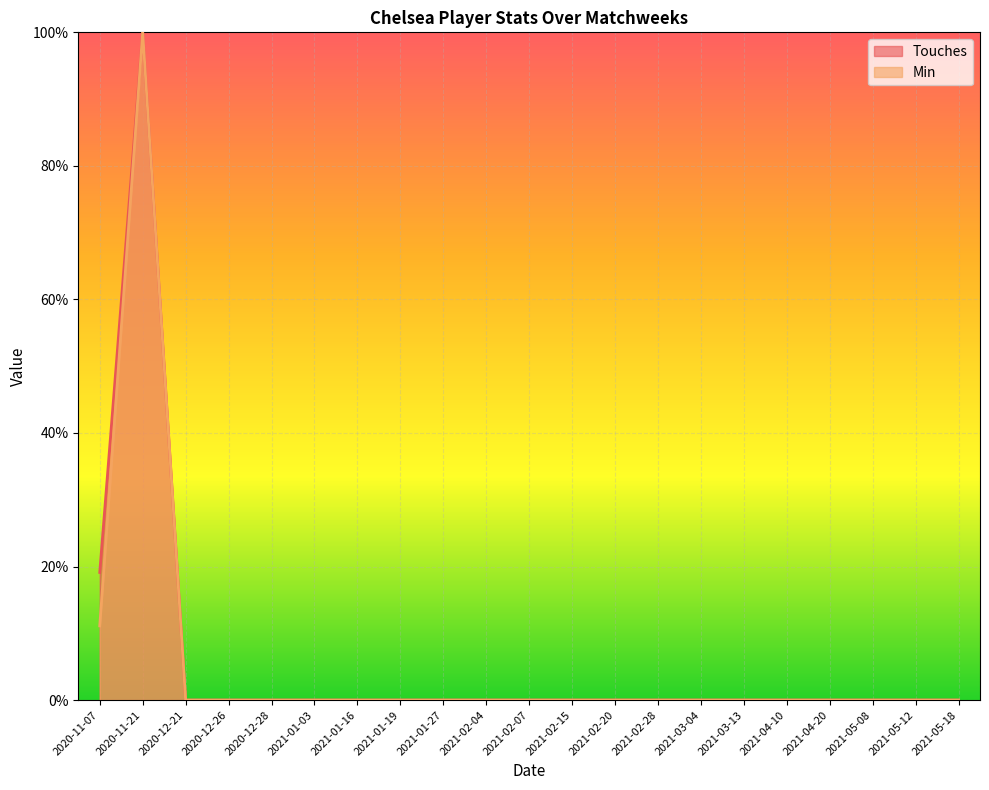

True or false: Touches and Min intersect in this chart.

False